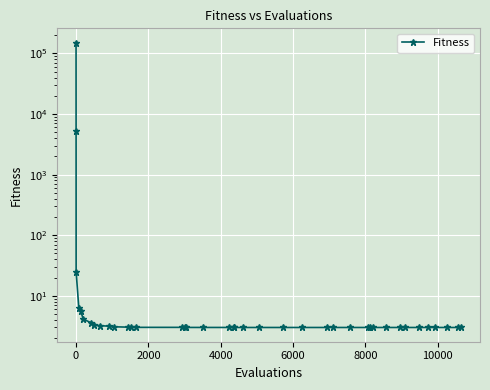

What is the smallest value displayed?

3.0